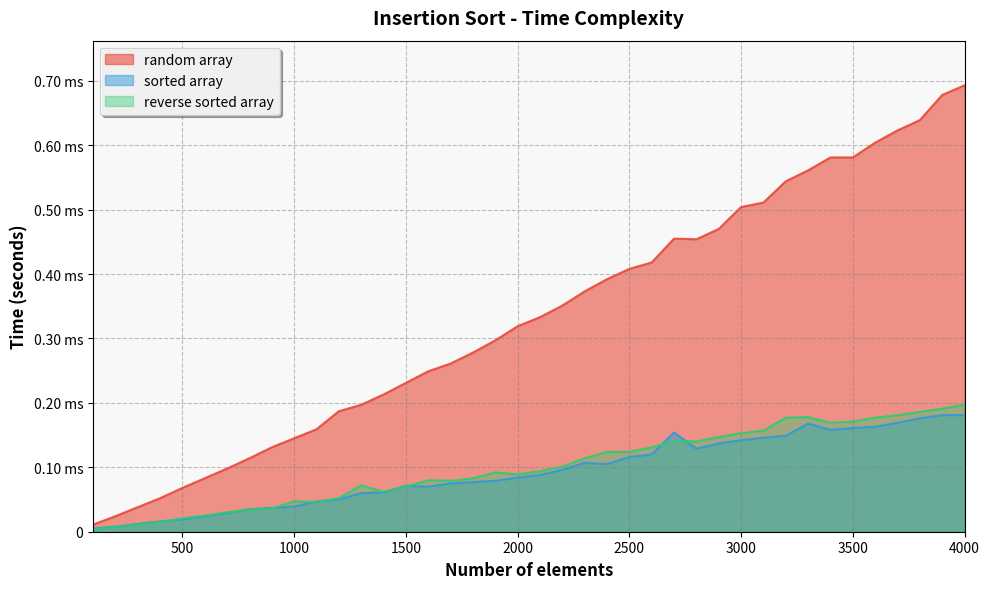

Where is the first local minimum for random array?

2800